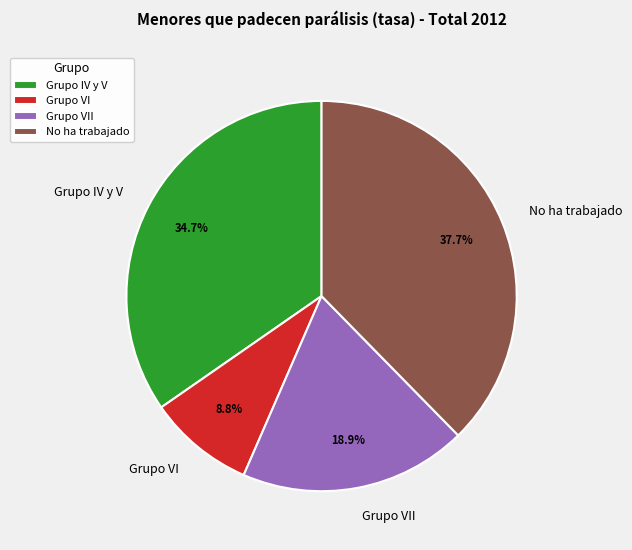

Is No ha trabajado the majority of the pie?

No